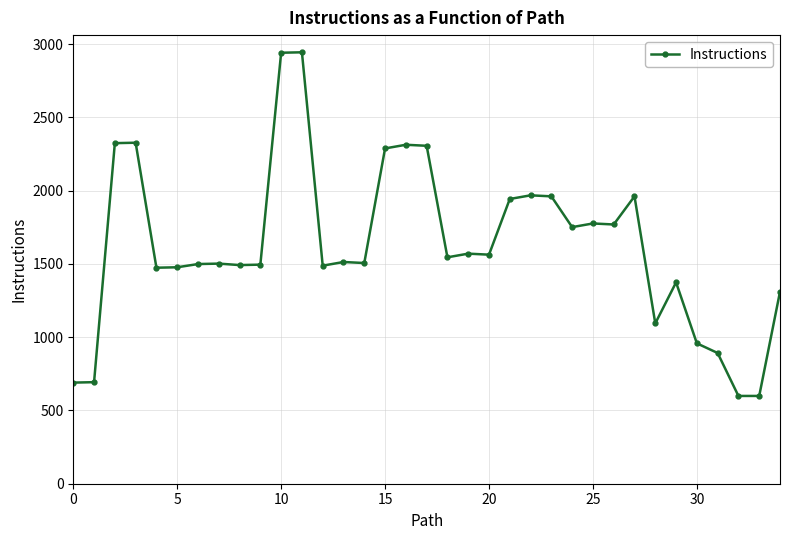

What is the difference between the second highest and minimum values?

2342